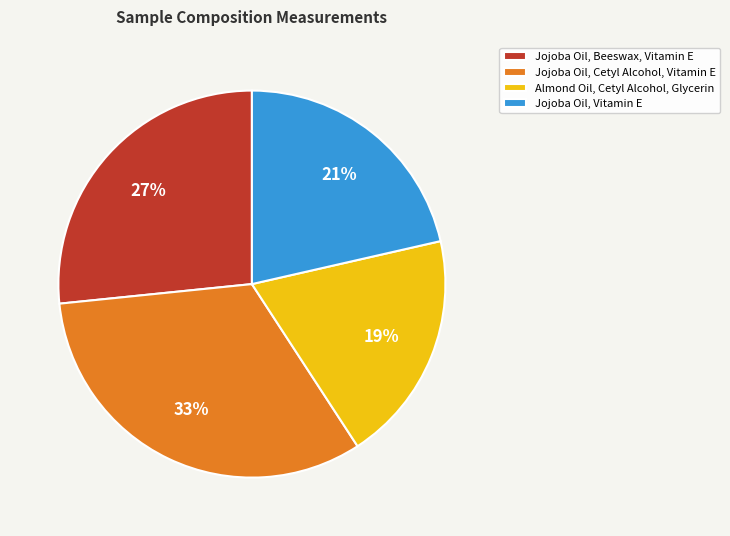

What percentage is the Jojoba Oil, Vitamin E slice, to the nearest percent?

21%